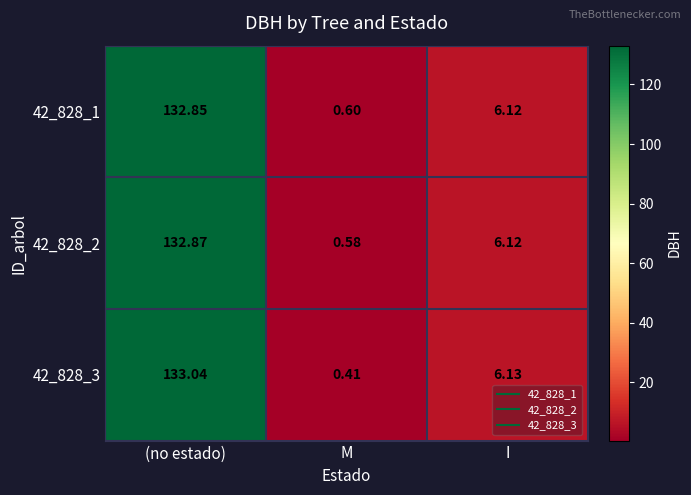

Which label corresponds to the smallest value in the chart?

M